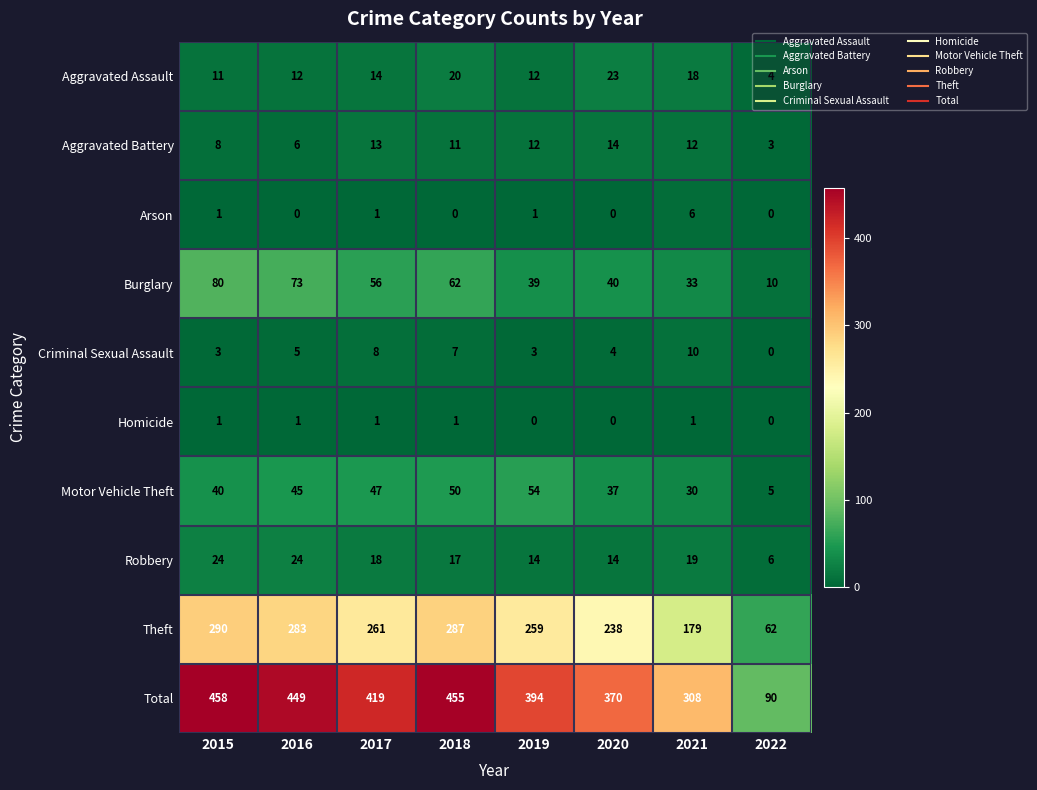

Which label corresponds to the largest value in the chart?

2015